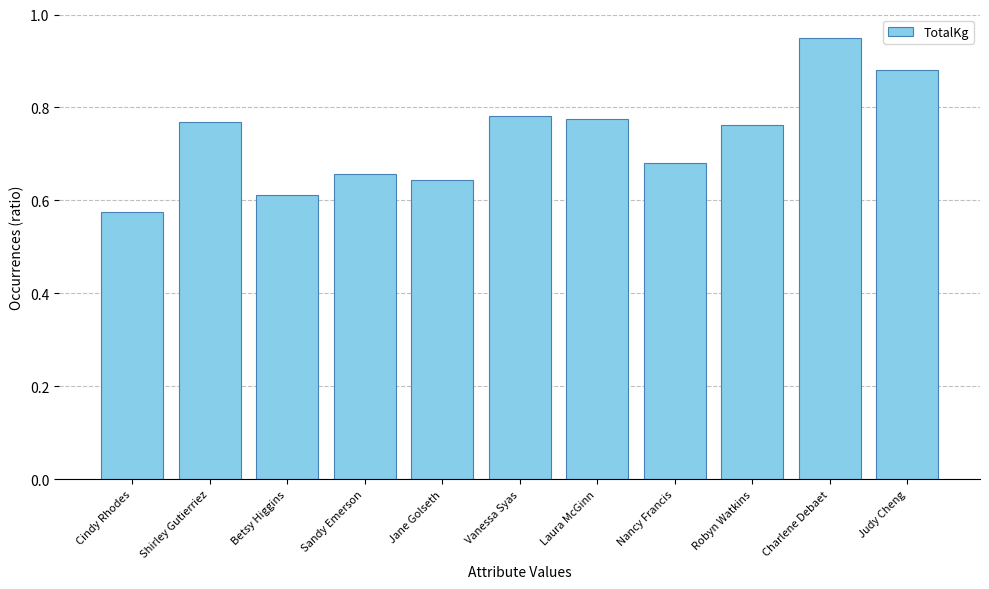

Is it true that the value at Cindy Rhodes is 1.0?

False